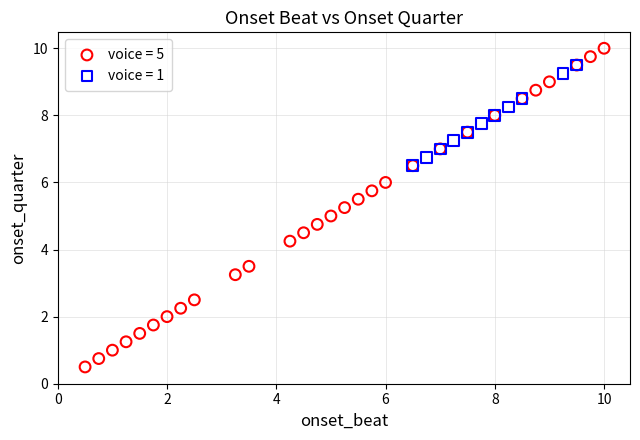

Which series contains the lowest Y value?

voice = 5